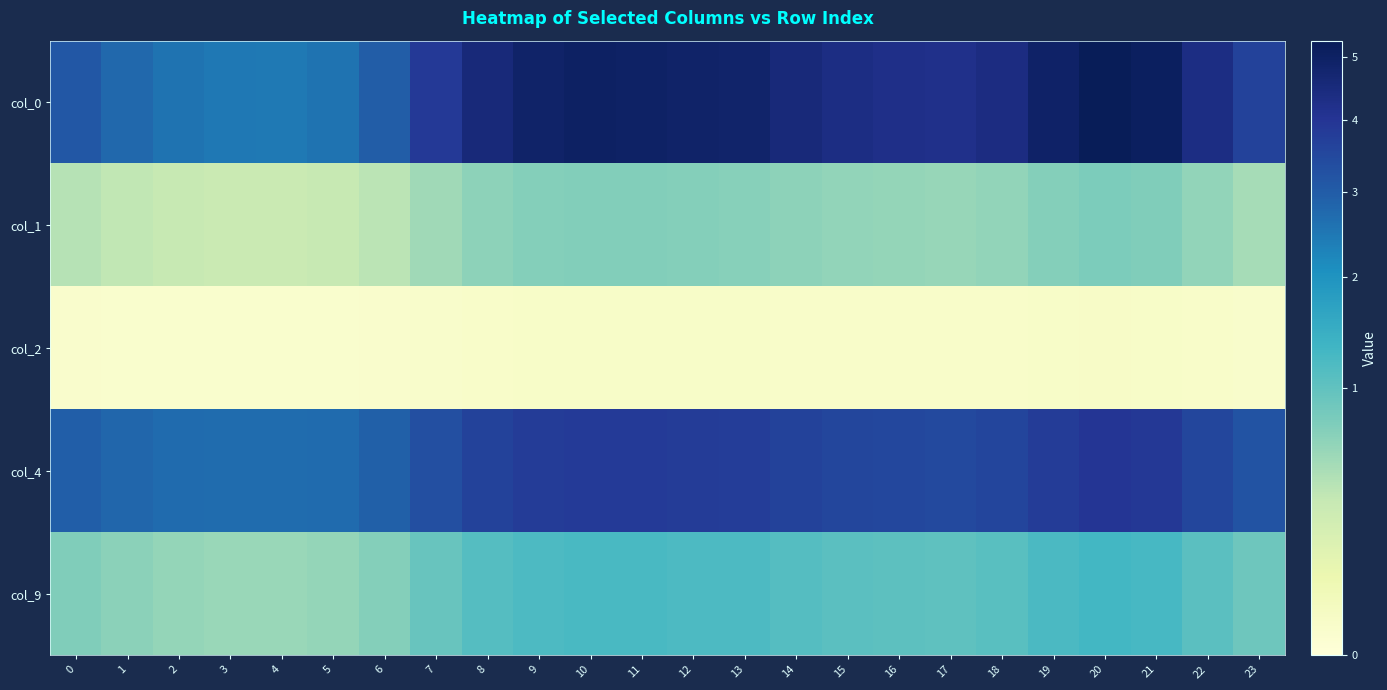

Reading left to right, list all the values displayed in this chart.

col_0: 0=3.1	1=2.8	2=2.6	3=2.5	4=2.5	5=2.6	6=3.0	7=3.9	8=4.6	9=4.9	10=5.0	11=5.0	12=4.9	13=4.8	14=4.5	15=4.4	16=4.2	17=4.2	18=4.4	19=4.9	20=5.3	21=5.1	22=4.4	23=3.6
col_1: 0=0.4	1=0.4	2=0.3	3=0.3	4=0.3	5=0.3	6=0.4	7=0.5	8=0.6	9=0.7	10=0.7	11=0.7	12=0.7	13=0.7	14=0.6	15=0.6	16=0.6	17=0.6	18=0.6	19=0.7	20=0.8	21=0.7	22=0.6	23=0.5
col_2: 0=0.0	1=0.0	2=0.0	3=0.0	4=0.0	5=0.0	6=0.0	7=0.0	8=0.0	9=0.0	10=0.0	11=0.0	12=0.0	13=0.0	14=0.0	15=0.0	16=0.0	17=0.0	18=0.0	19=0.0	20=0.0	21=0.0	22=0.0	23=0.0
col_4: 0=3.0	1=2.8	2=2.7	3=2.7	4=2.7	5=2.7	6=2.9	7=3.3	8=3.6	9=3.8	10=3.9	11=3.8	12=3.8	13=3.8	14=3.6	15=3.5	16=3.5	17=3.5	18=3.6	19=3.8	20=4.0	21=3.9	22=3.5	23=3.2
col_9: 0=0.7	1=0.7	2=0.6	3=0.6	4=0.6	5=0.6	6=0.7	7=0.9	8=1.1	9=1.2	10=1.2	11=1.2	12=1.2	13=1.2	14=1.1	15=1.1	16=1.0	17=1.0	18=1.1	19=1.2	20=1.3	21=1.2	22=1.1	23=0.9